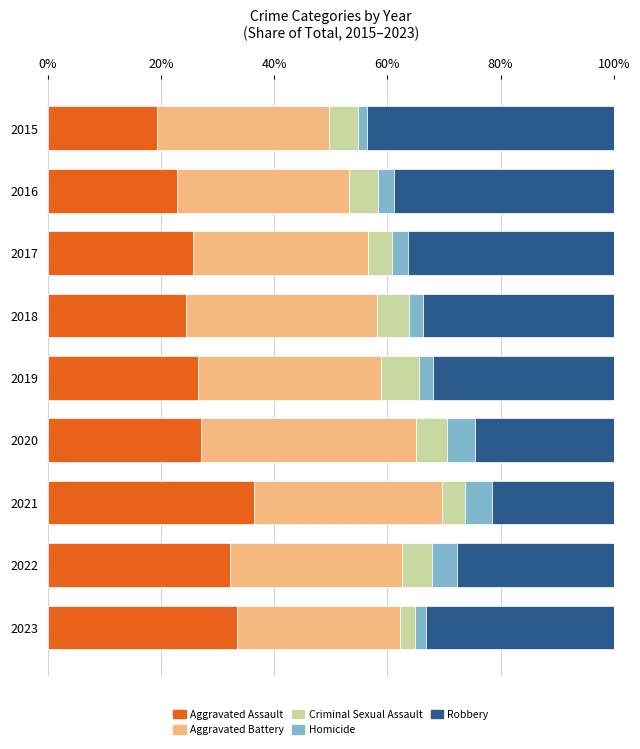

What is the total value across all series at 2022?

100.0